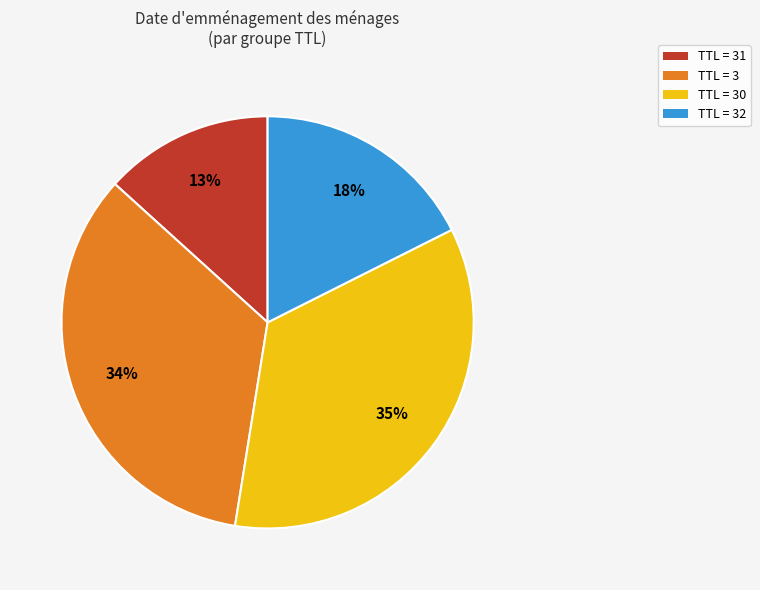

To the nearest percent, what percentage of the pie is TTL = 30?

35%